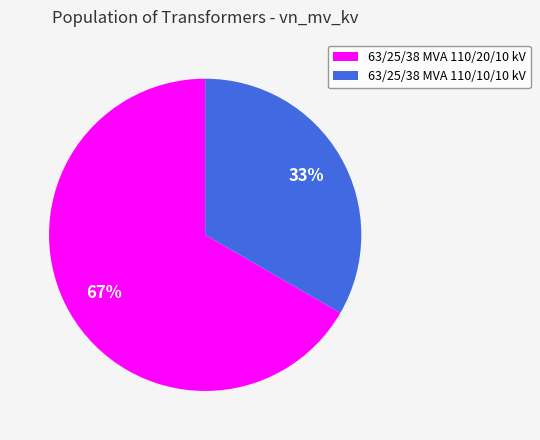

Which category has the biggest portion of the pie?

63/25/38 MVA 110/20/10 kV